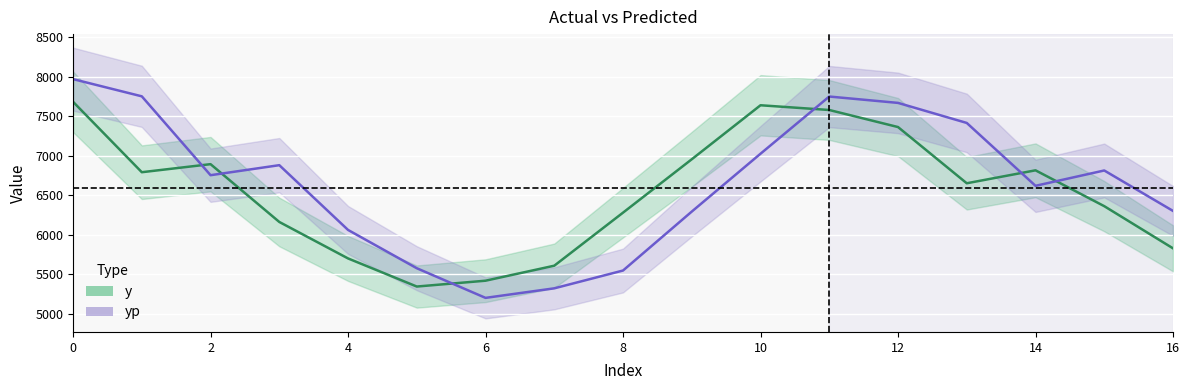

How many intersections are there between yp and y?

6